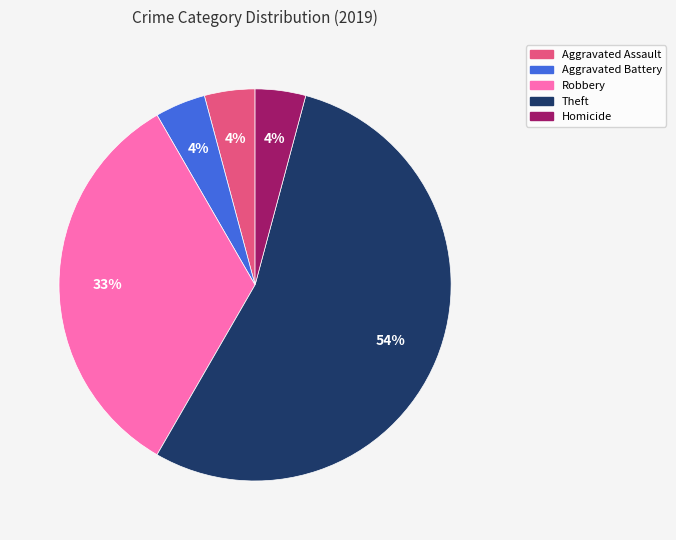

How many segments does this pie chart have?

5